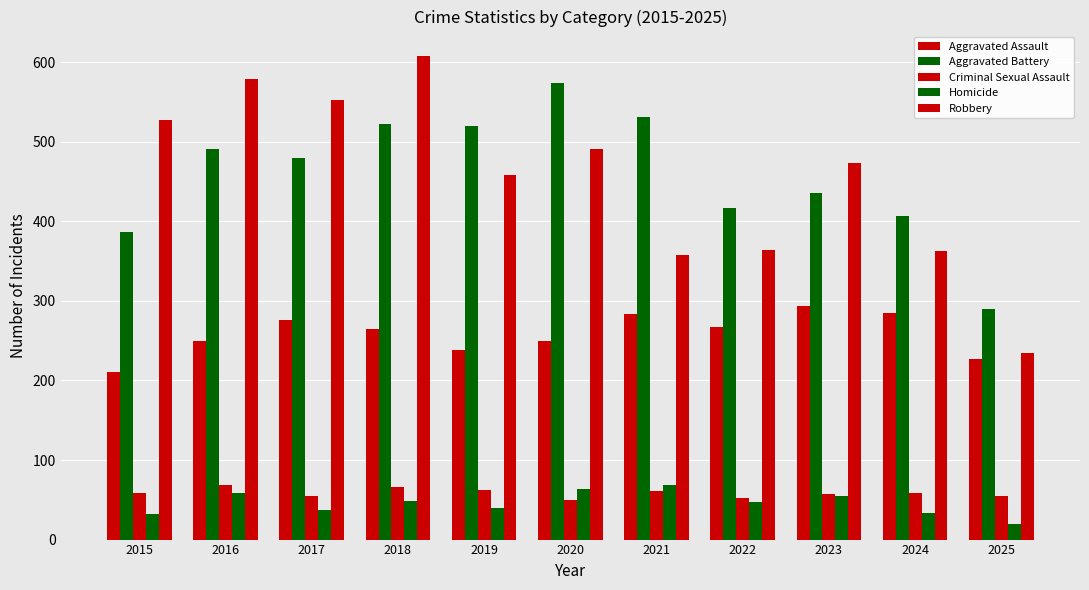

At which label is Robbery closest to 421?

2019